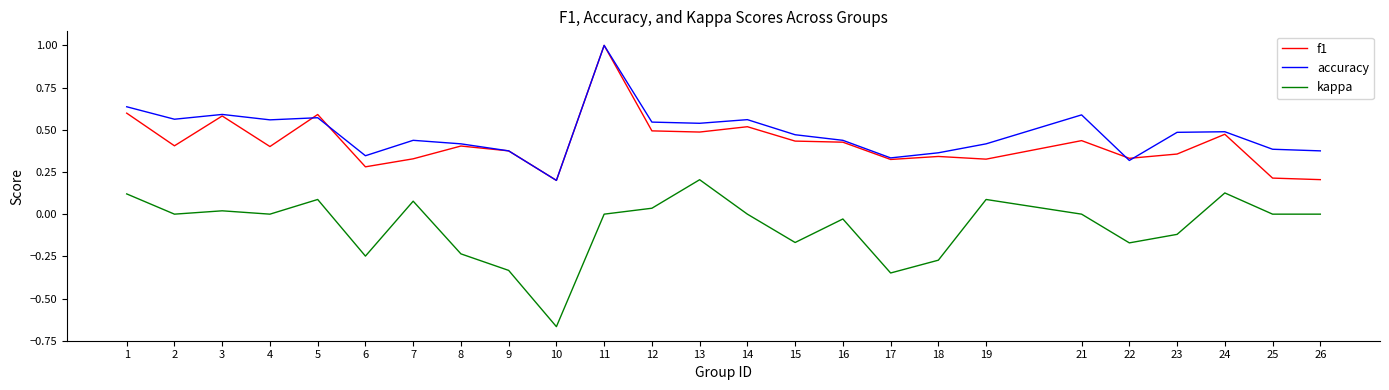

What is the total value across all series at 11?

2.0